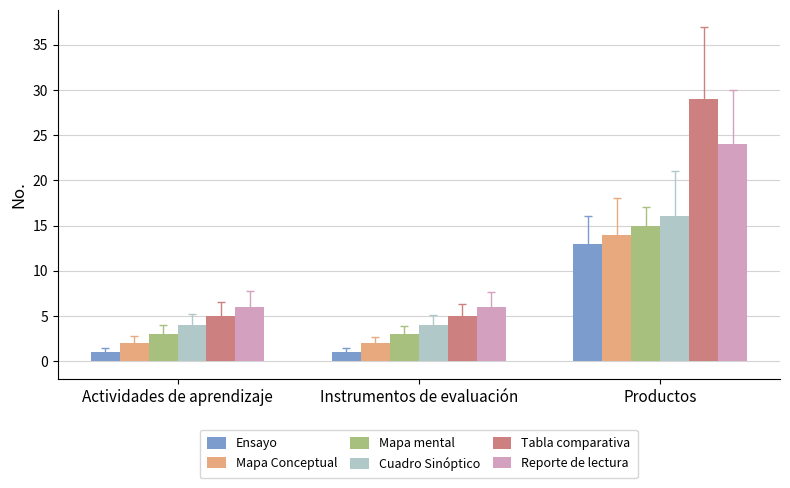

What is the smallest value displayed?

1